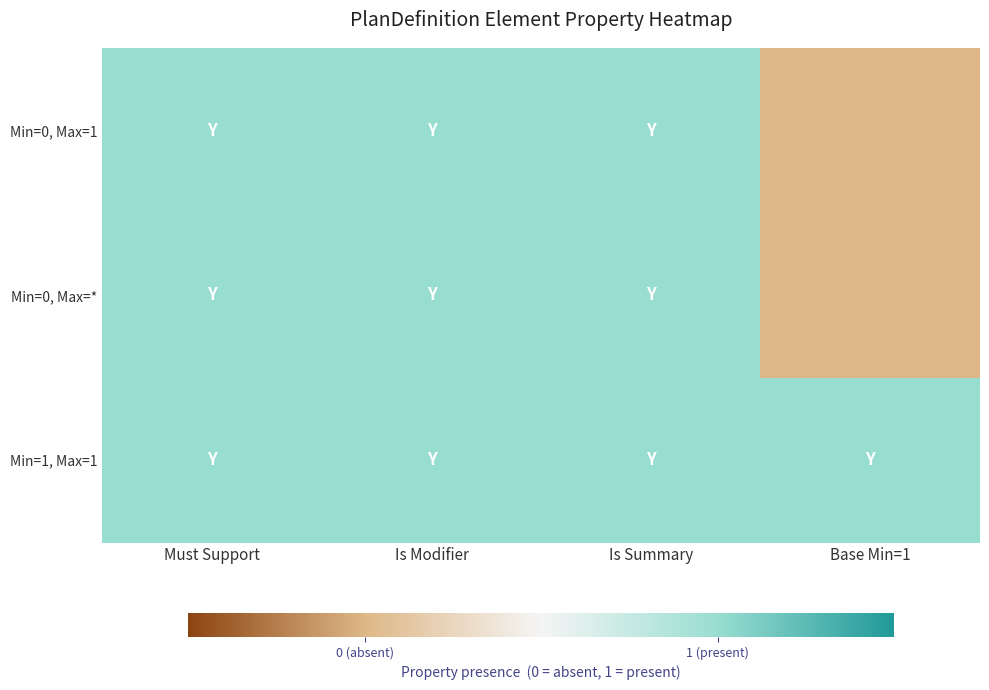

List the series in order of their peak value, highest first.

Min=0, Max=1, Min=0, Max=*, Min=1, Max=1